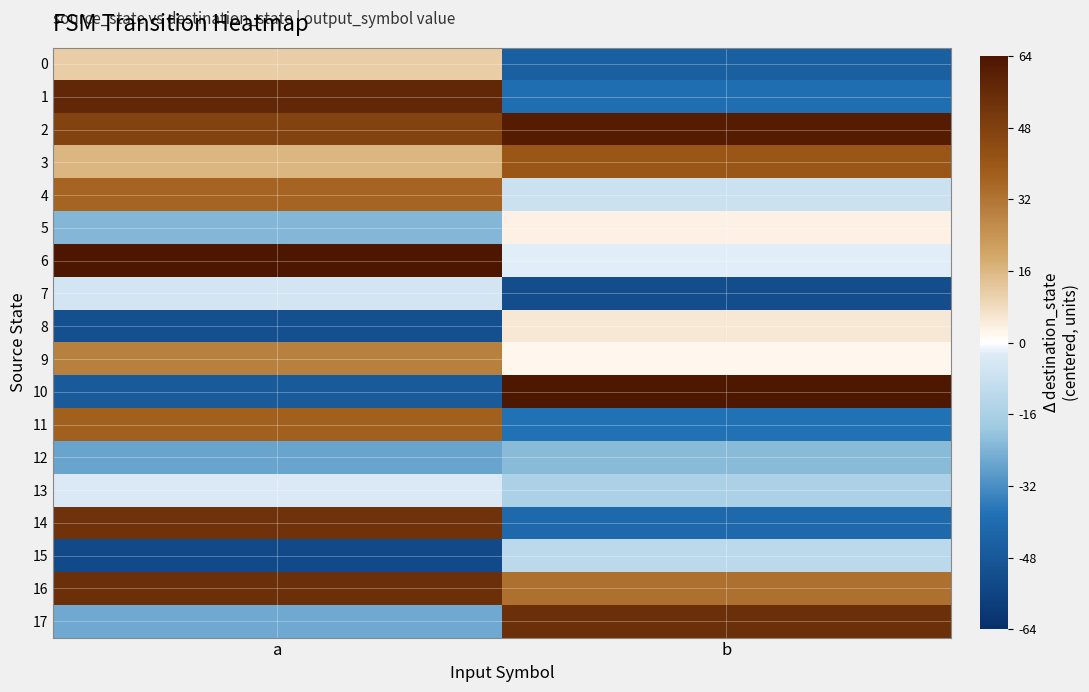

How many data points does each series have?

2